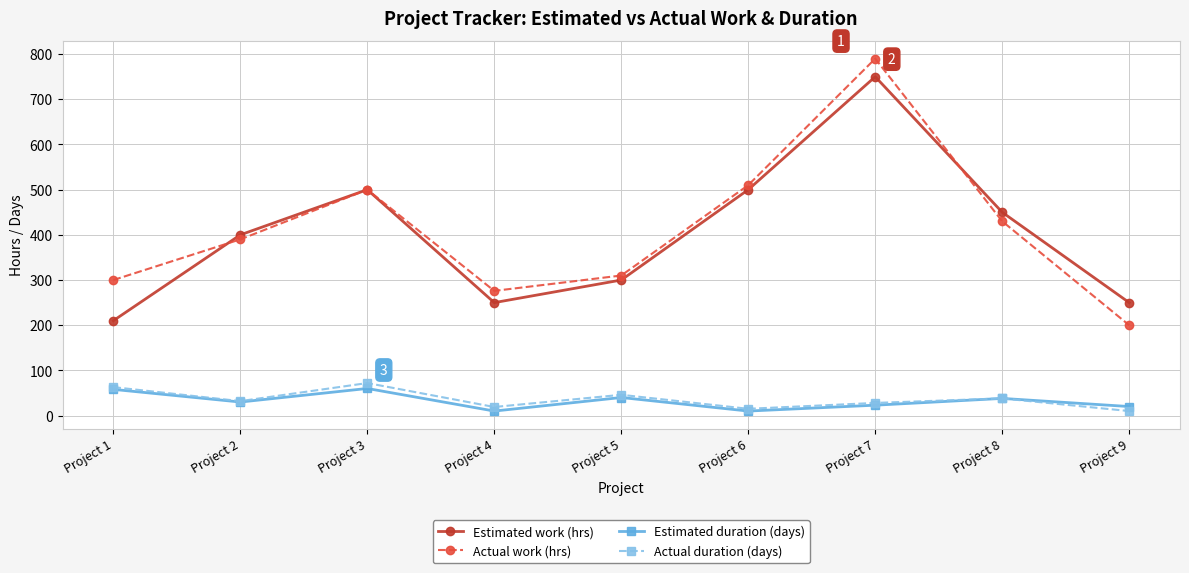

What is the sum of all Actual duration (days) values?

323